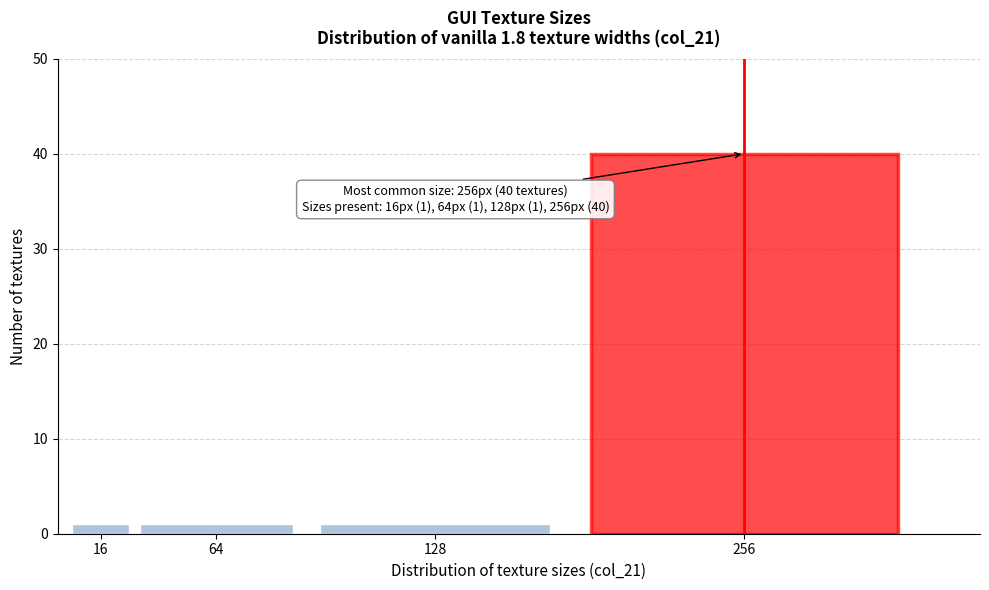

Reading left to right, what are all the values shown in this chart?

16=1	64=1	128=1	256=40